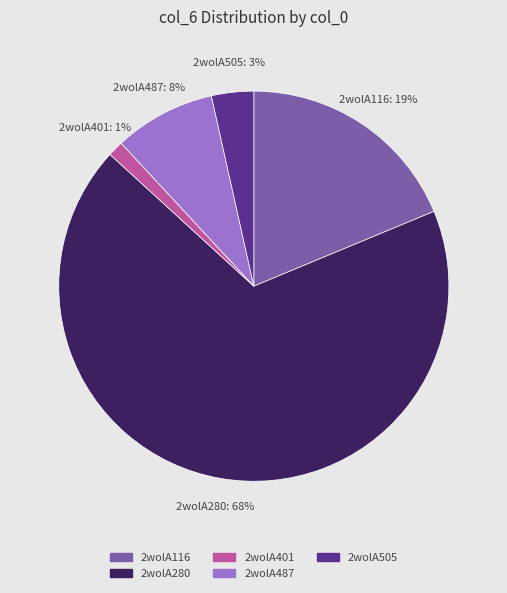

Which slice is the largest?

2wolA280